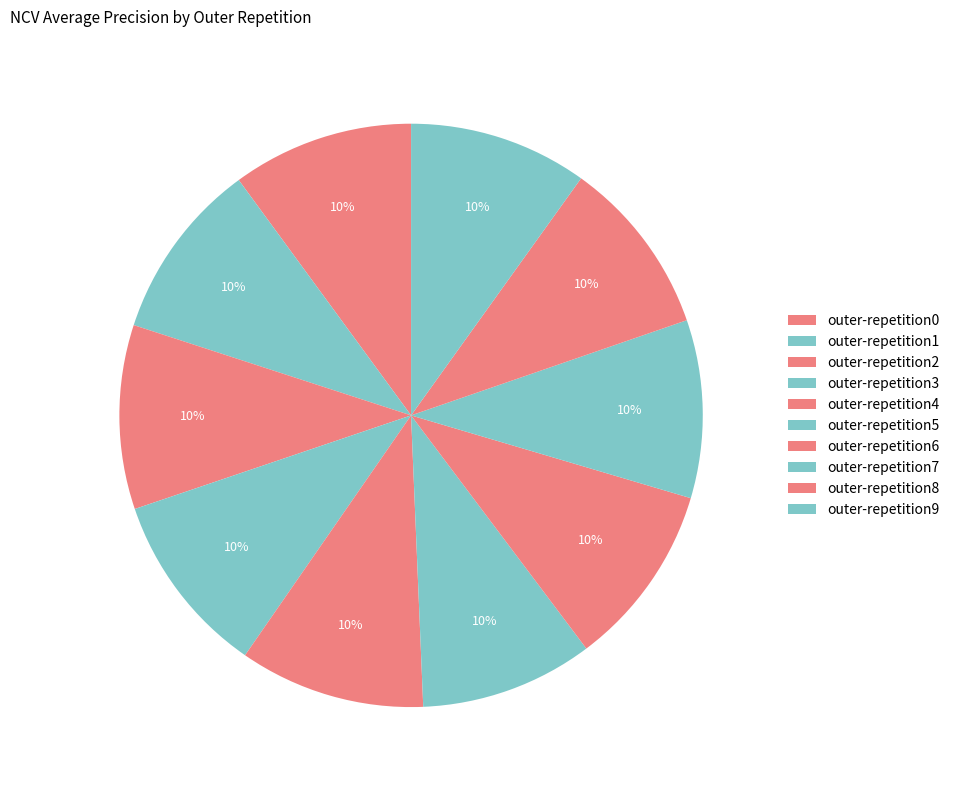

Is there a majority slice in this chart?

No